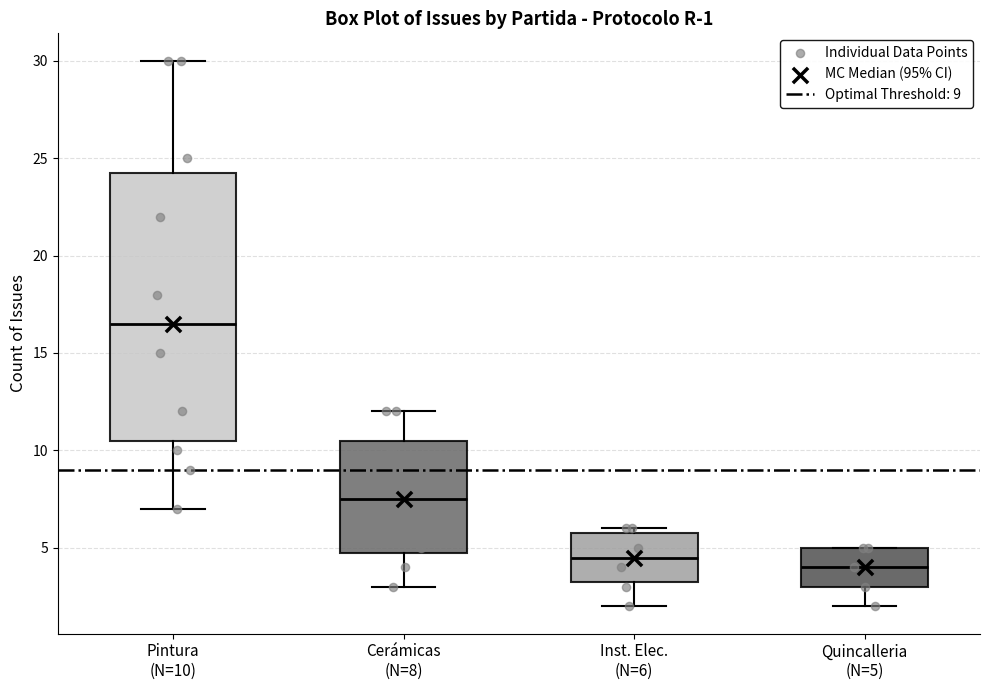

Which box has the highest median line?

Pintura (N=10)